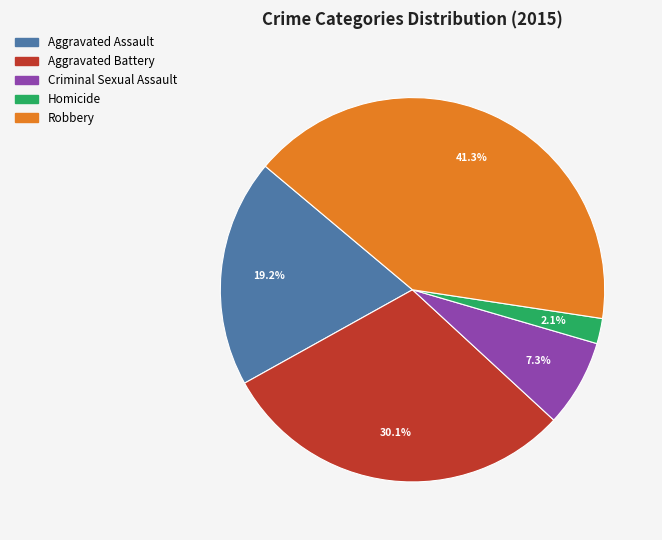

Which slice is the largest?

Robbery